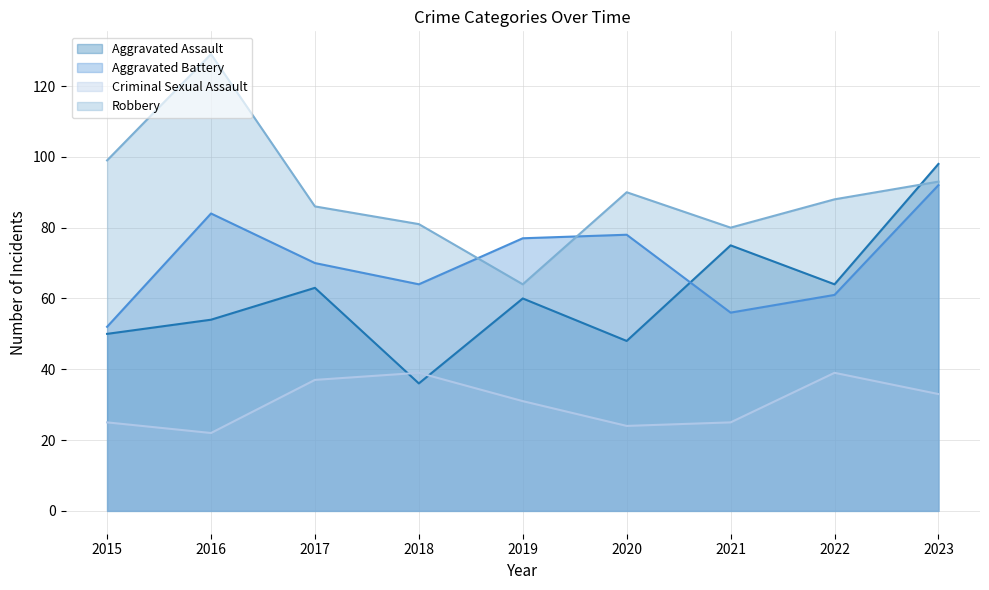

What is the value of the Aggravated Battery point at the 7th from the left?

56